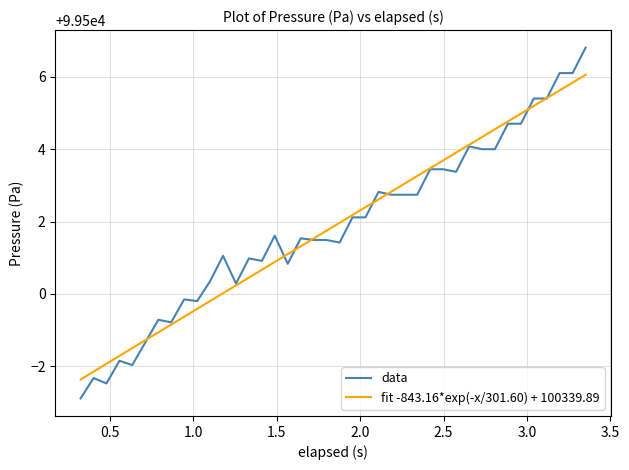

What is the smallest value displayed?

99497.1